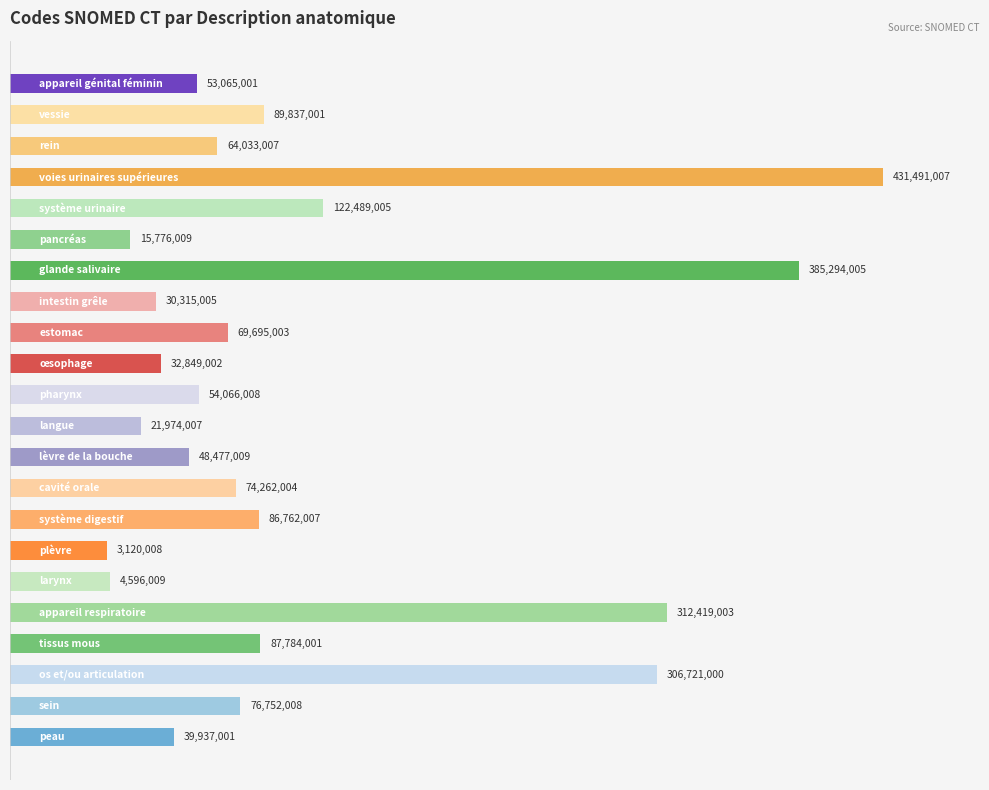

How many bars are there in total?

22